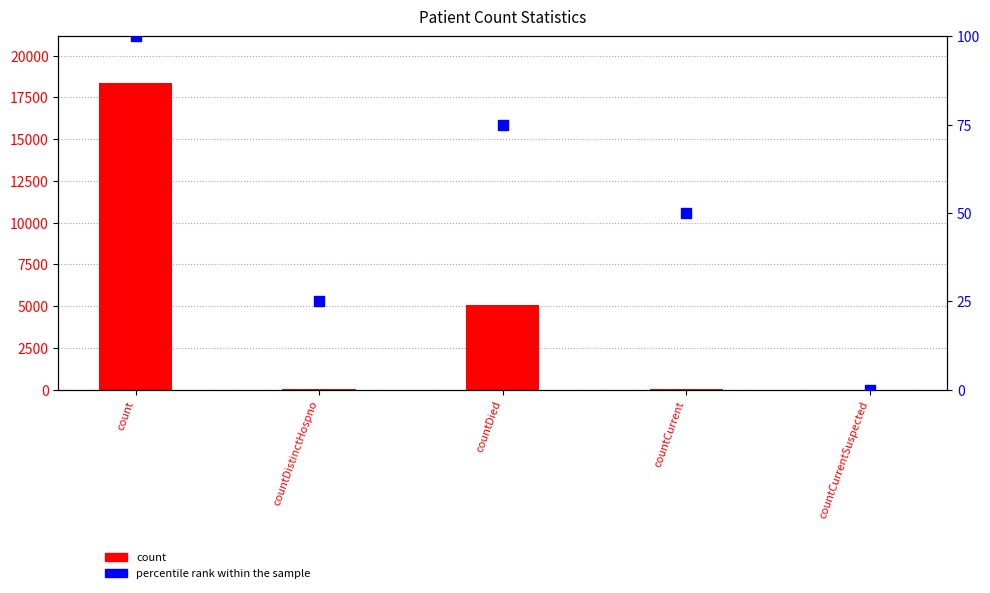

Is the value of count at count greater than the value of percentile rank within the sample at countDistinctHospno?

Yes